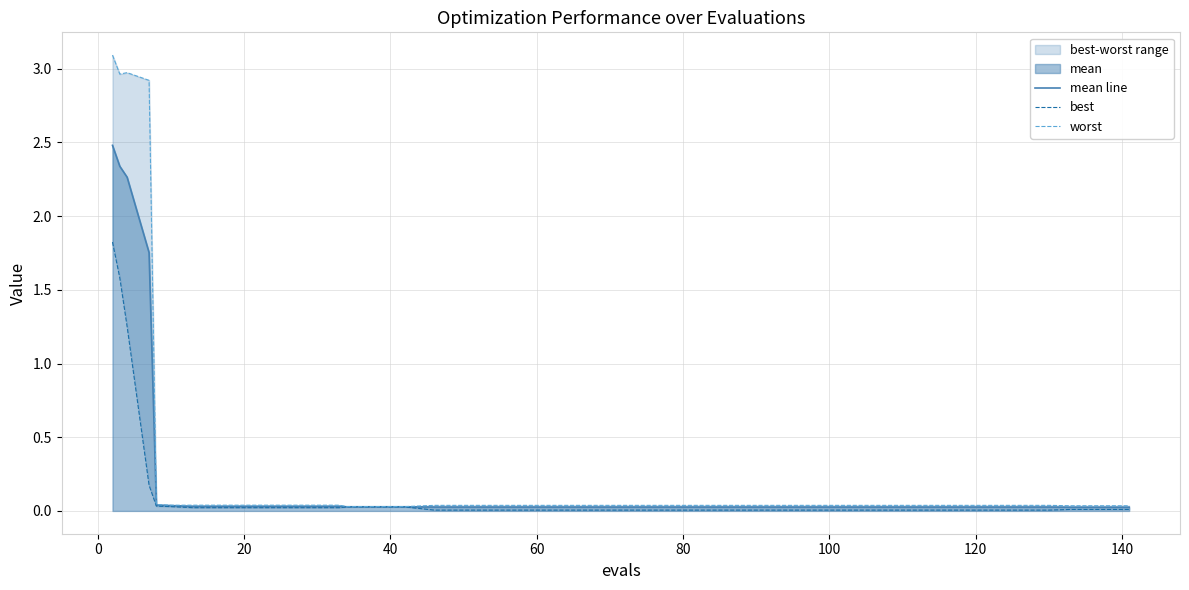

Reading right to left, extract all data points from this chart.

mean line: 0.0	0.0	0.0	0.0	0.0	0.0	0.0	0.0	0.0	0.0	0.0	0.0	0.0	0.0	0.0	0.0	0.0	0.0	0.0	0.0	0.0	0.0	0.0	0.0	0.0	0.0	0.0	0.0	0.0	0.0	0.0	0.0	0.0	0.0	0.0	0.0	1.8	2.3	2.3	2.5
best: 0.0	0.0	0.0	0.0	0.0	0.0	0.0	0.0	0.0	0.0	0.0	0.0	0.0	0.0	0.0	0.0	0.0	0.0	0.0	0.0	0.0	0.0	0.0	0.0	0.0	0.0	0.0	0.0	0.0	0.0	0.0	0.0	0.0	0.0	0.0	0.0	0.2	1.3	1.6	1.8
worst: 0.0	0.0	0.0	0.0	0.0	0.0	0.0	0.0	0.0	0.0	0.0	0.0	0.0	0.0	0.0	0.0	0.0	0.0	0.0	0.0	0.0	0.0	0.0	0.0	0.0	0.0	0.0	0.0	0.0	0.0	0.0	0.0	0.0	0.0	0.0	0.0	2.9	3.0	3.0	3.1